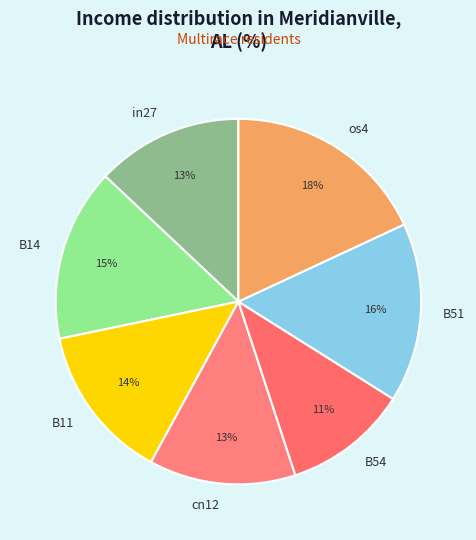

What is the smallest slice in the pie chart?

B54